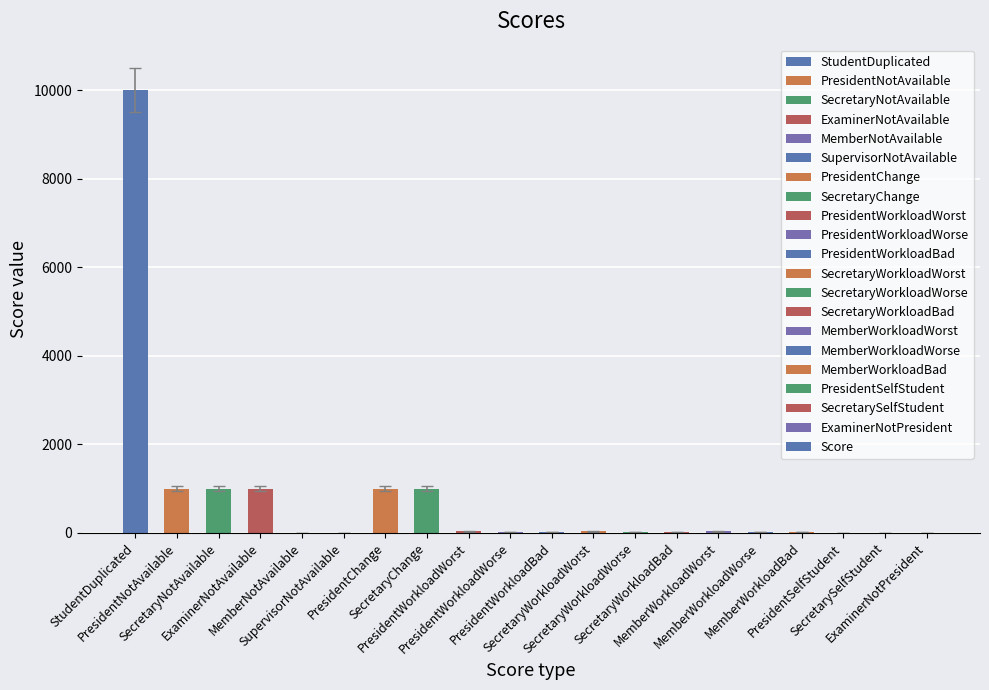

What is the change in value from PresidentNotAvailable to PresidentWorkloadWorst?

-970